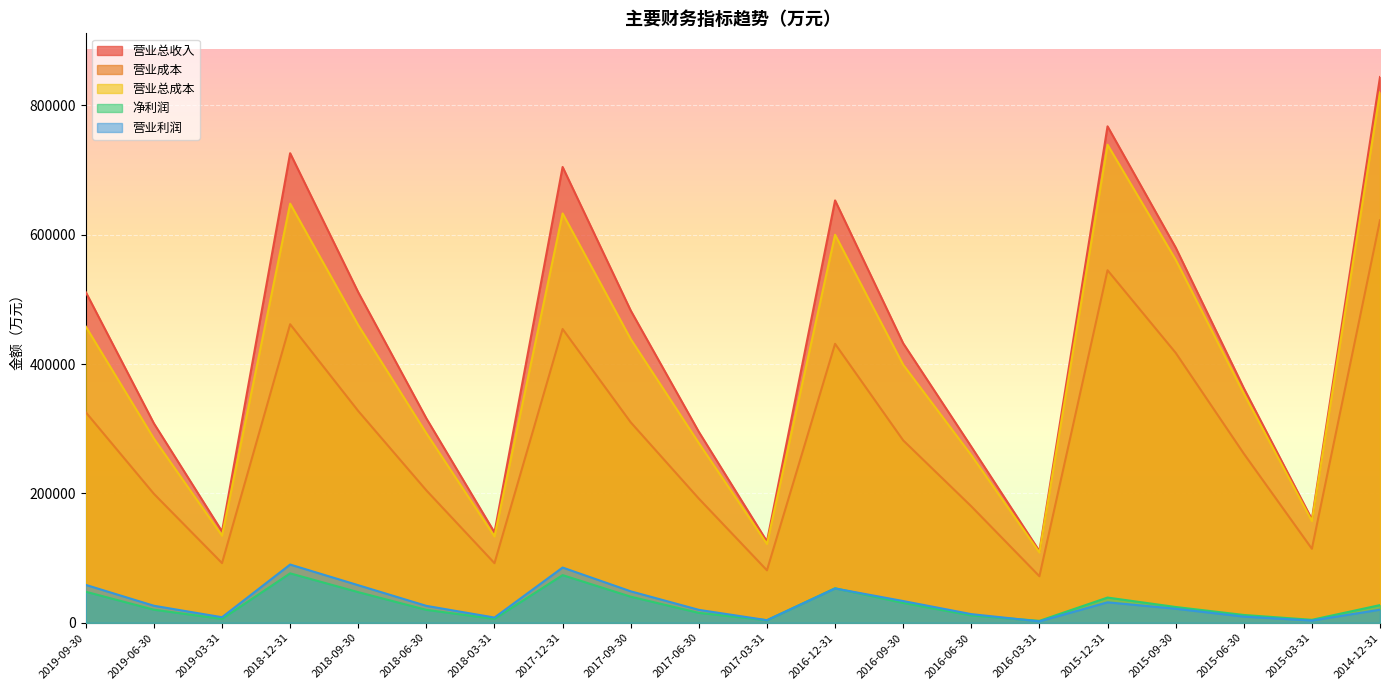

Rank the categories by 营业利润 value from highest to lowest.

2018-12-31, 2017-12-31, 2019-09-30, 2018-09-30, 2016-12-31, 2017-09-30, 2016-09-30, 2015-12-31, 2019-06-30, 2018-06-30, 2015-09-30, 2014-12-31, 2017-06-30, 2016-06-30, 2015-06-30, 2019-03-31, 2018-03-31, 2017-03-31, 2015-03-31, 2016-03-31